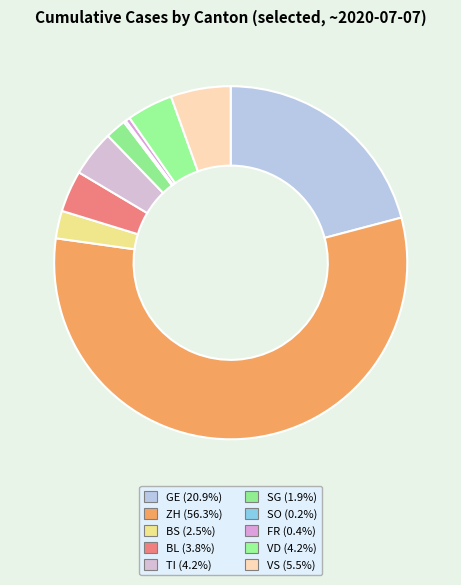

Which category has the smallest portion of the pie?

SO